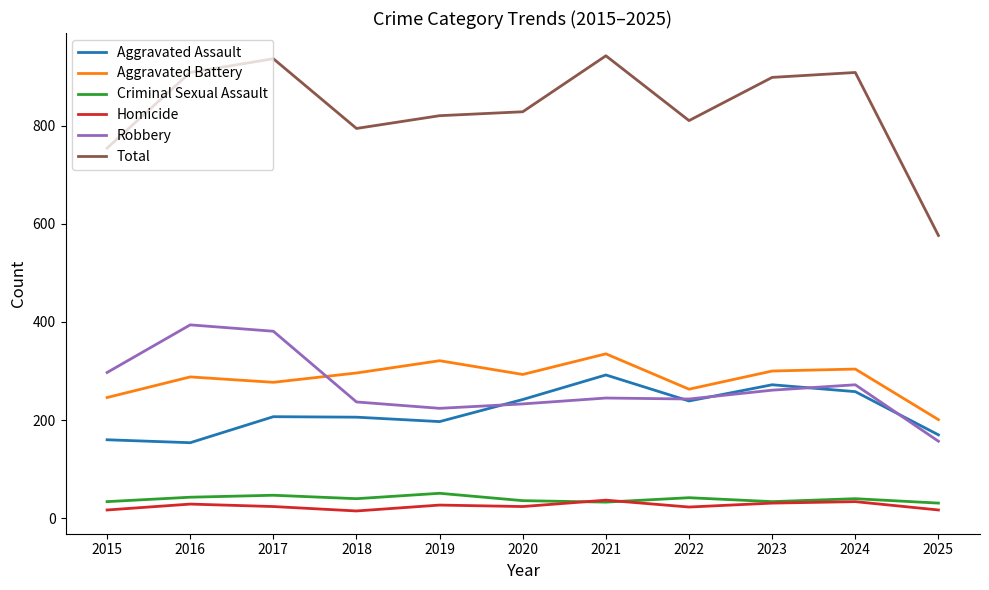

What is the greatest value displayed?

942